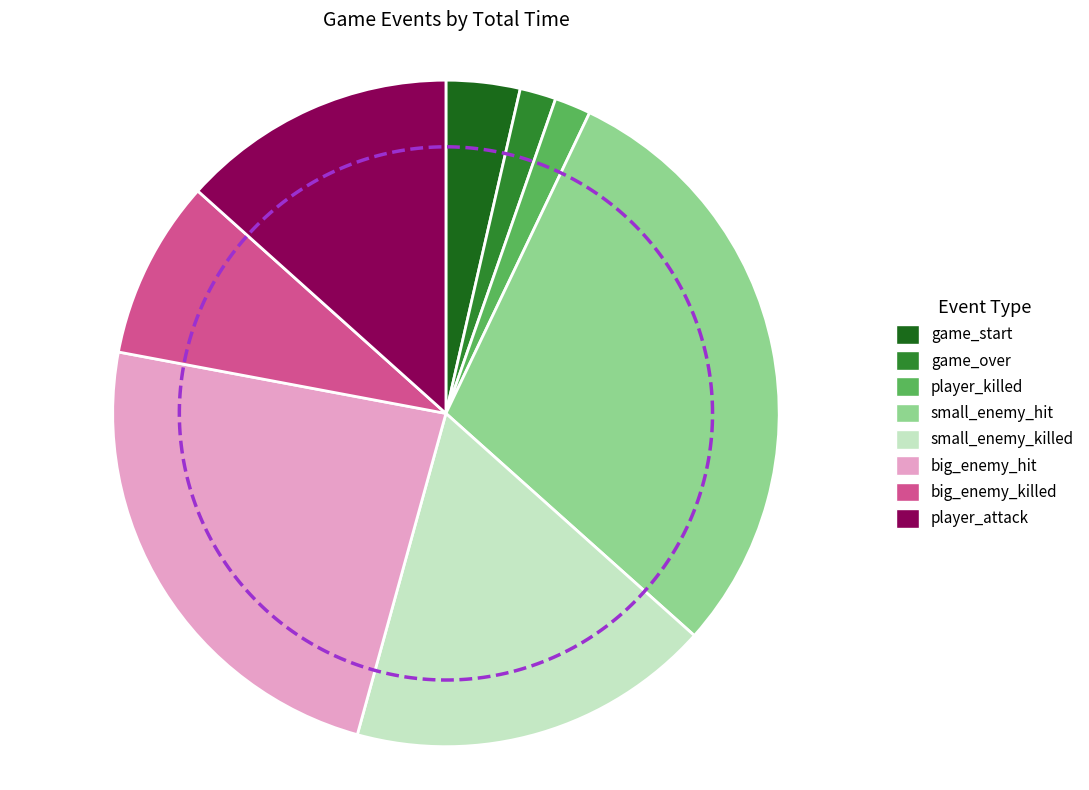

What percentage is the small_enemy_killed slice, to the nearest percent?

18%